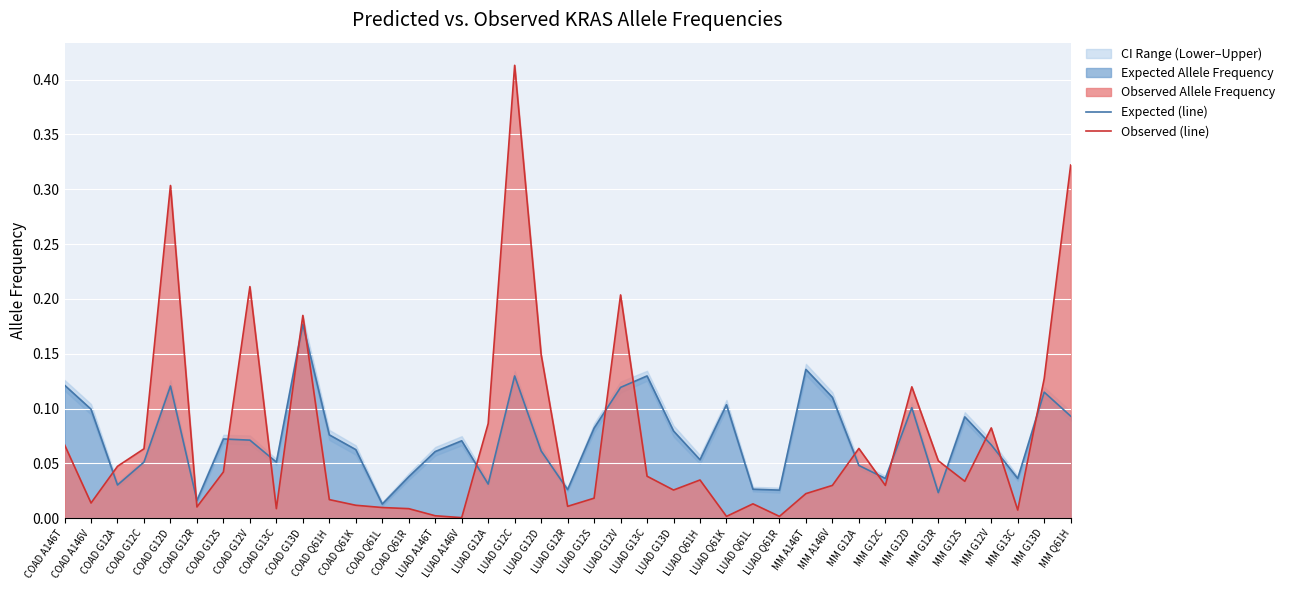

Reading left to right, transcribe all the data shown in this chart.

Expected (line): COAD A146T=0.1	COAD A146V=0.1	COAD G12A=0.0	COAD G12C=0.1	COAD G12D=0.1	COAD G12R=0.0	COAD G12S=0.1	COAD G12V=0.1	COAD G13C=0.1	COAD G13D=0.2	COAD Q61H=0.1	COAD Q61K=0.1	COAD Q61L=0.0	COAD Q61R=0.0	LUAD A146T=0.1	LUAD A146V=0.1	LUAD G12A=0.0	LUAD G12C=0.1	LUAD G12D=0.1	LUAD G12R=0.0	LUAD G12S=0.1	LUAD G12V=0.1	LUAD G13C=0.1	LUAD G13D=0.1	LUAD Q61H=0.1	LUAD Q61K=0.1	LUAD Q61L=0.0	LUAD Q61R=0.0	MM A146T=0.1	MM A146V=0.1	MM G12A=0.0	MM G12C=0.0	MM G12D=0.1	MM G12R=0.0	MM G12S=0.1	MM G12V=0.1	MM G13C=0.0	MM G13D=0.1	MM Q61H=0.1
Observed (line): COAD A146T=0.1	COAD A146V=0.0	COAD G12A=0.0	COAD G12C=0.1	COAD G12D=0.3	COAD G12R=0.0	COAD G12S=0.0	COAD G12V=0.2	COAD G13C=0.0	COAD G13D=0.2	COAD Q61H=0.0	COAD Q61K=0.0	COAD Q61L=0.0	COAD Q61R=0.0	LUAD A146T=0.0	LUAD A146V=0.0	LUAD G12A=0.1	LUAD G12C=0.4	LUAD G12D=0.1	LUAD G12R=0.0	LUAD G12S=0.0	LUAD G12V=0.2	LUAD G13C=0.0	LUAD G13D=0.0	LUAD Q61H=0.0	LUAD Q61K=0.0	LUAD Q61L=0.0	LUAD Q61R=0.0	MM A146T=0.0	MM A146V=0.0	MM G12A=0.1	MM G12C=0.0	MM G12D=0.1	MM G12R=0.1	MM G12S=0.0	MM G12V=0.1	MM G13C=0.0	MM G13D=0.1	MM Q61H=0.3